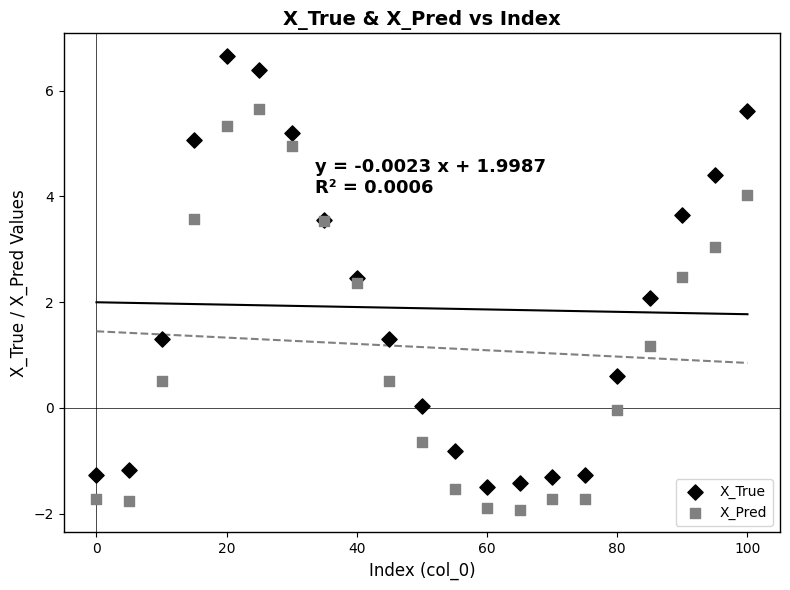

What are all the series names shown in the legend?

X_True, X_Pred